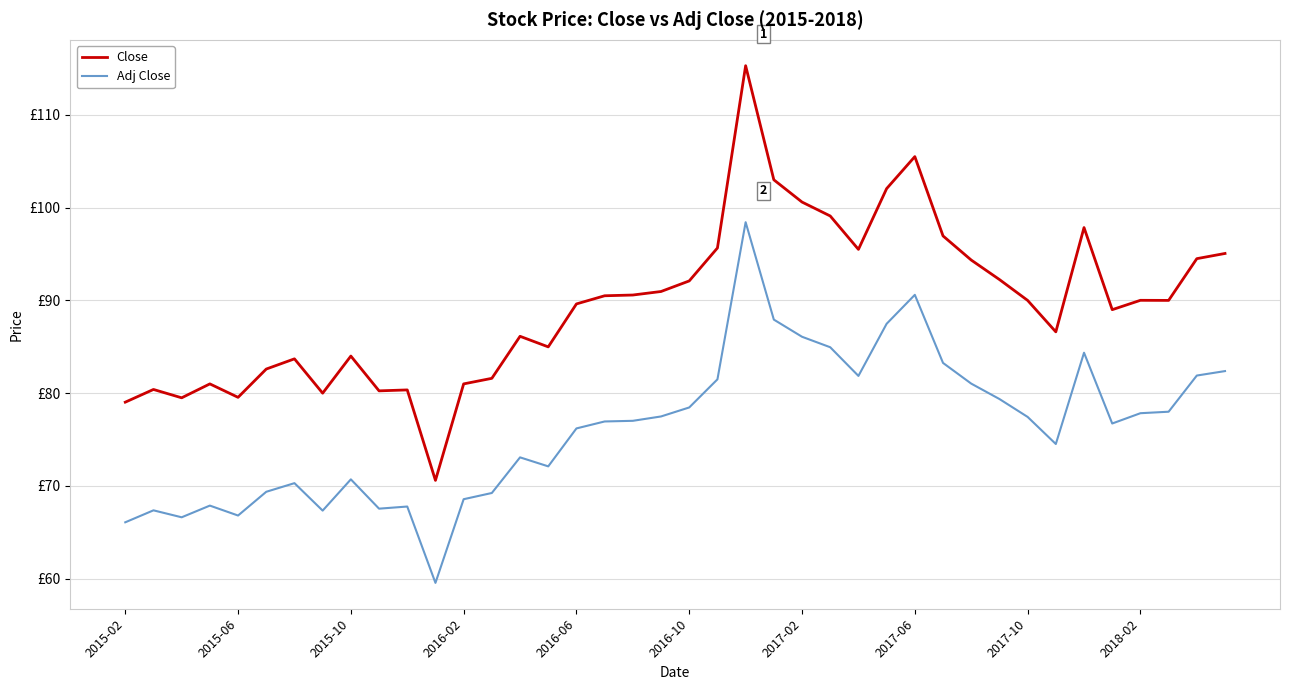

What are all the series names shown in the legend?

Close, Adj Close